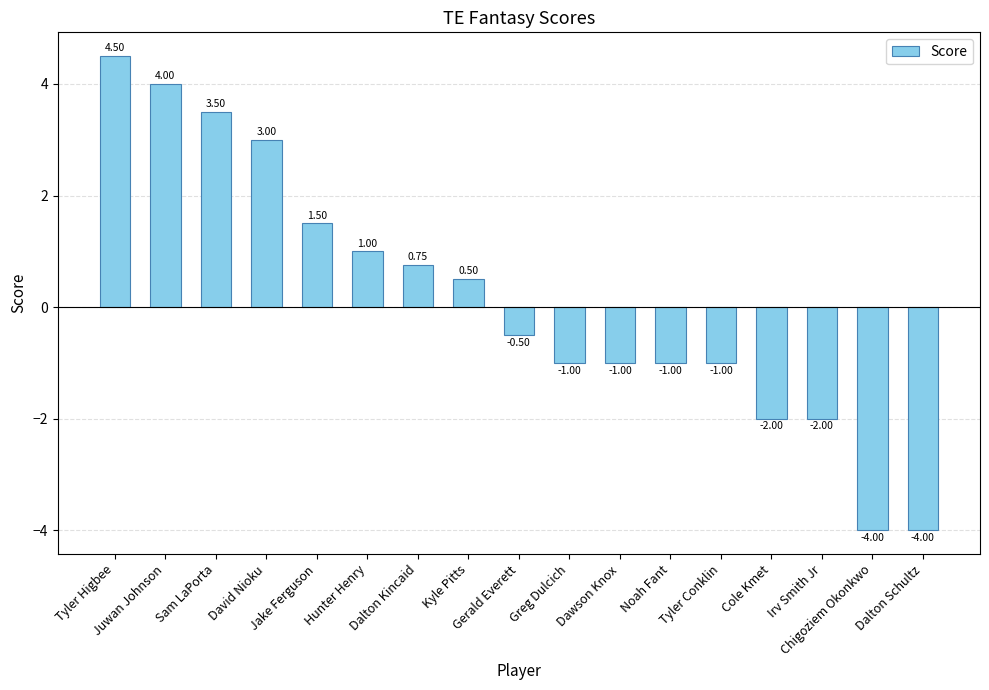

How many data points are above 0?

8